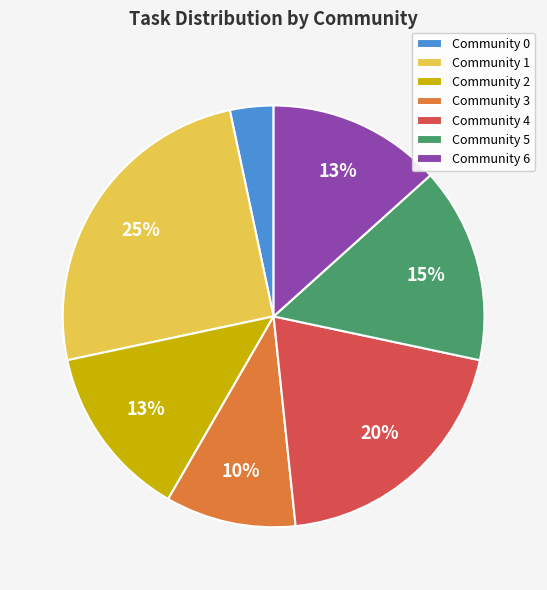

To the nearest percent, what is the difference between the largest and smallest slice percentages?

22%